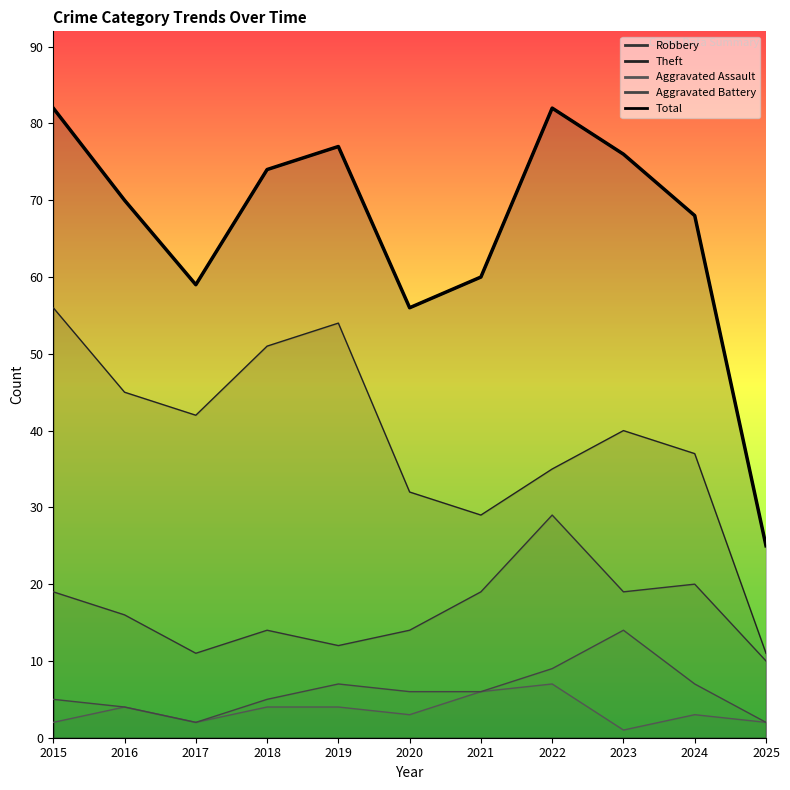

Reading left to right, transcribe all the data shown in this chart.

Robbery: 19	16	11	14	12	14	19	29	19	20	10
Theft: 56	45	42	51	54	32	29	35	40	37	11
Aggravated Assault: 2	4	2	4	4	3	6	7	1	3	2
Aggravated Battery: 5	4	2	5	7	6	6	9	14	7	2
Total: 82	70	59	74	77	56	60	82	76	68	25